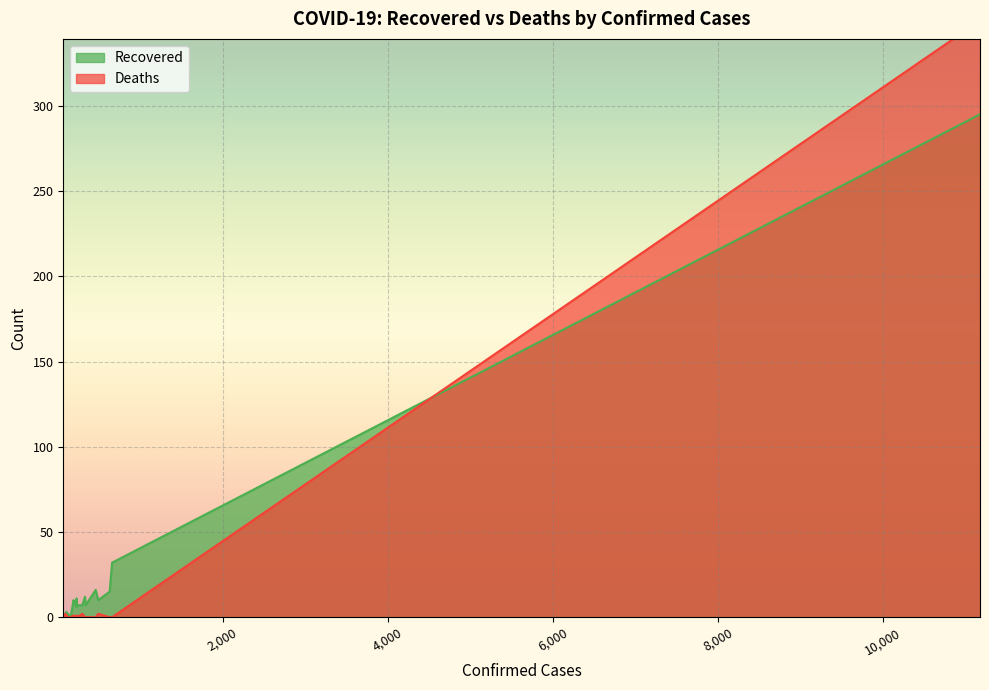

At how many categories does at least one series exceed 110?

1